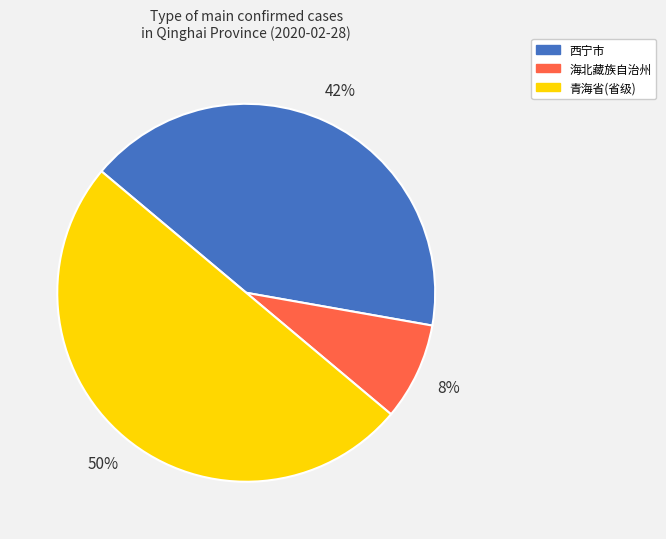

Is the sum of 西宁市 and 青海省(省级) greater than half?

Yes